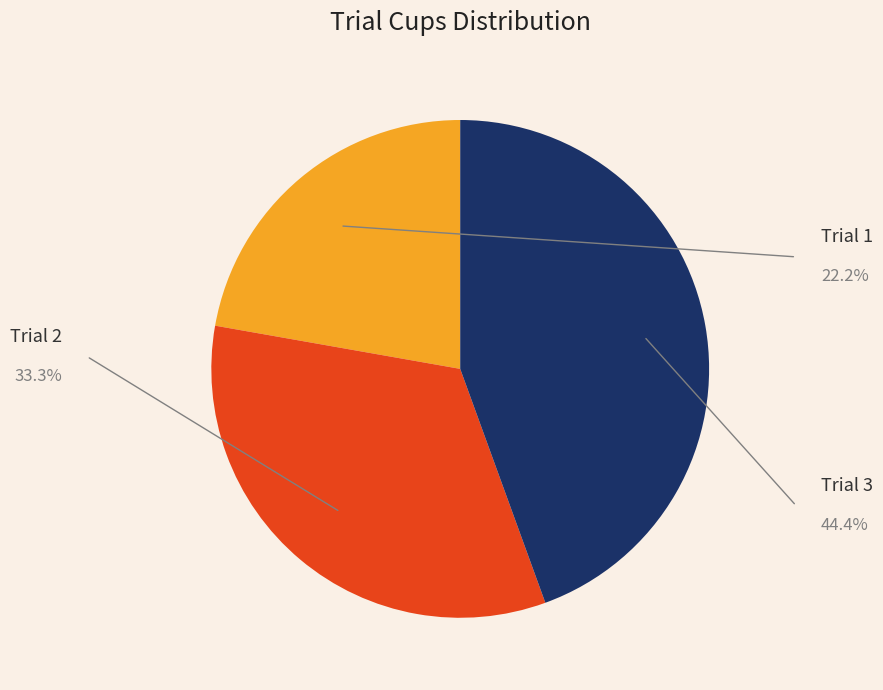

Count the number of slices in the pie.

3